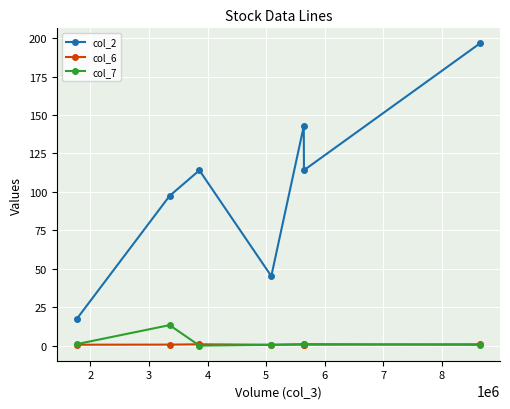

What is the highest value of the col_6 series?

0.9